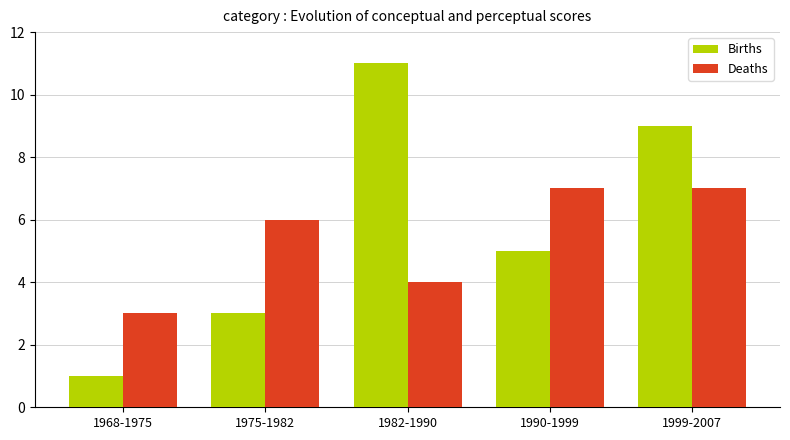

List the series in order of their peak value, highest first.

Births, Deaths